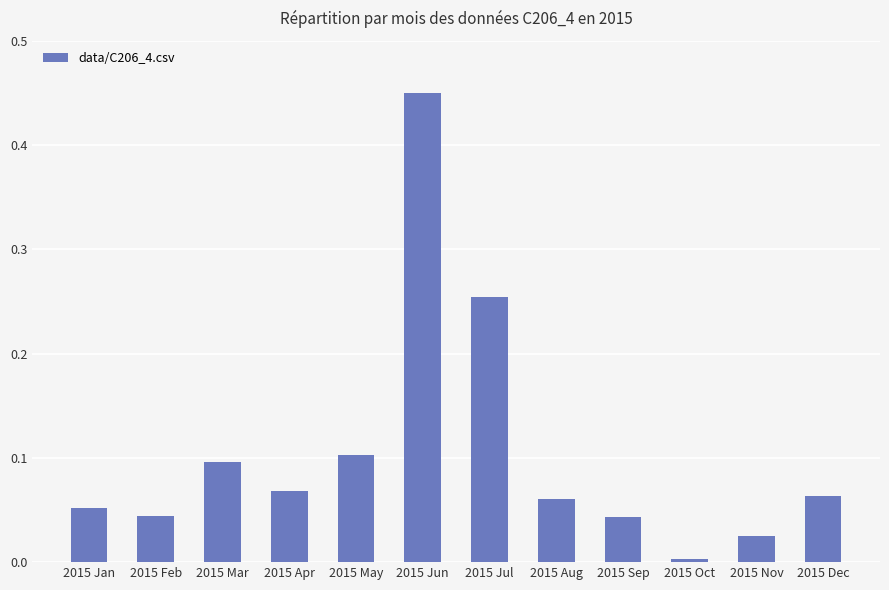

Which has a higher value, 2015 Mar or 2015 Apr?

2015 Mar